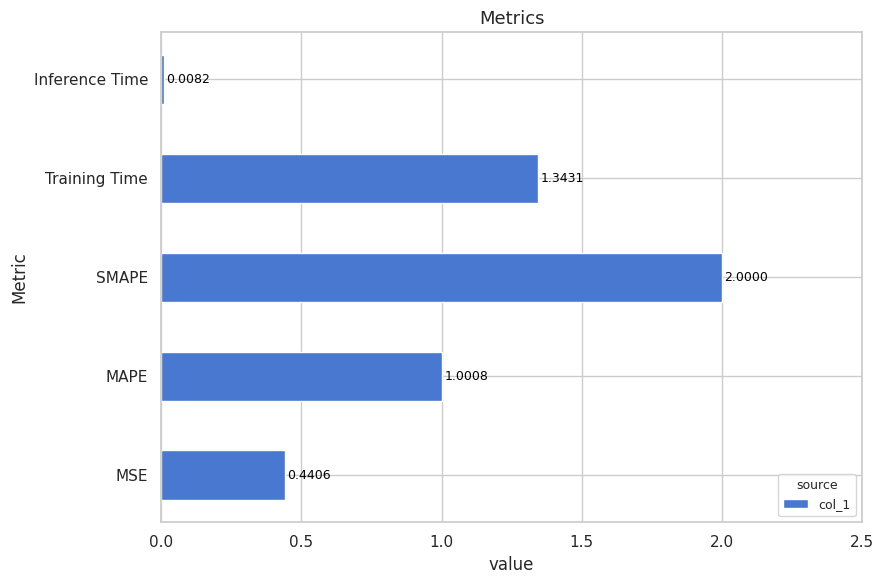

What is the difference between the maximum and minimum values?

2.0